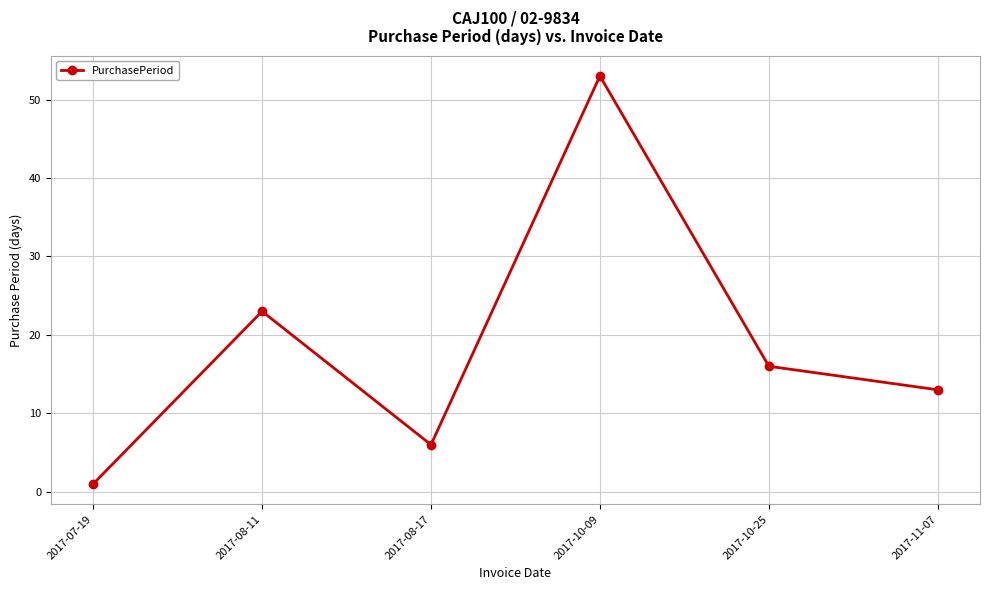

Reading left to right, what are all the values shown in this chart?

2017-07-19=1	2017-08-11=23	2017-08-17=6	2017-10-09=53	2017-10-25=16	2017-11-07=13